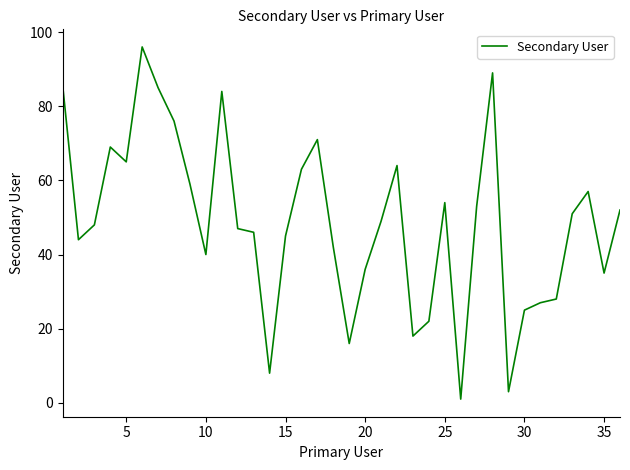

What is the greatest value displayed?

96